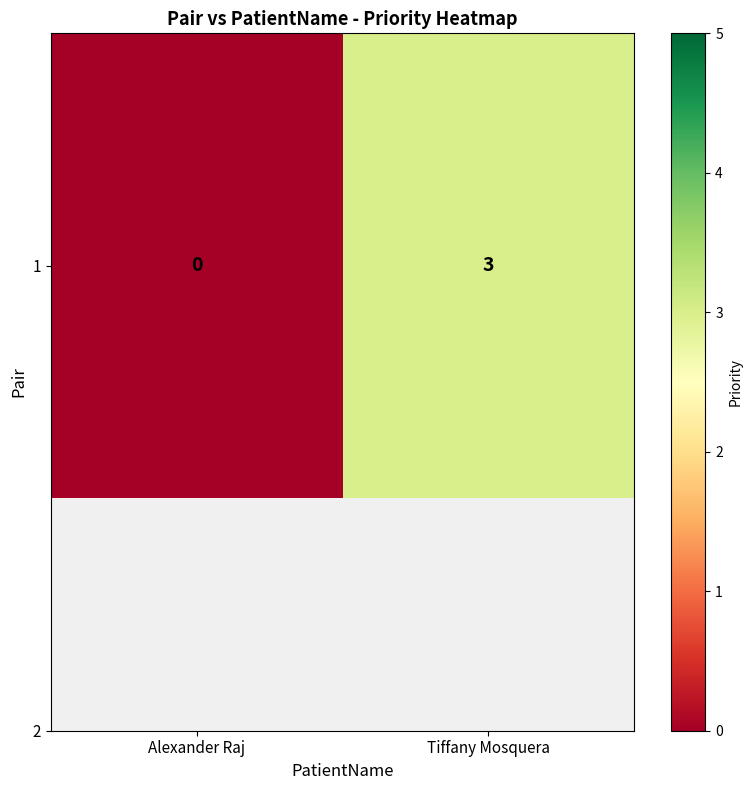

What is the change in value from Alexander Raj to Tiffany Mosquera?

+3